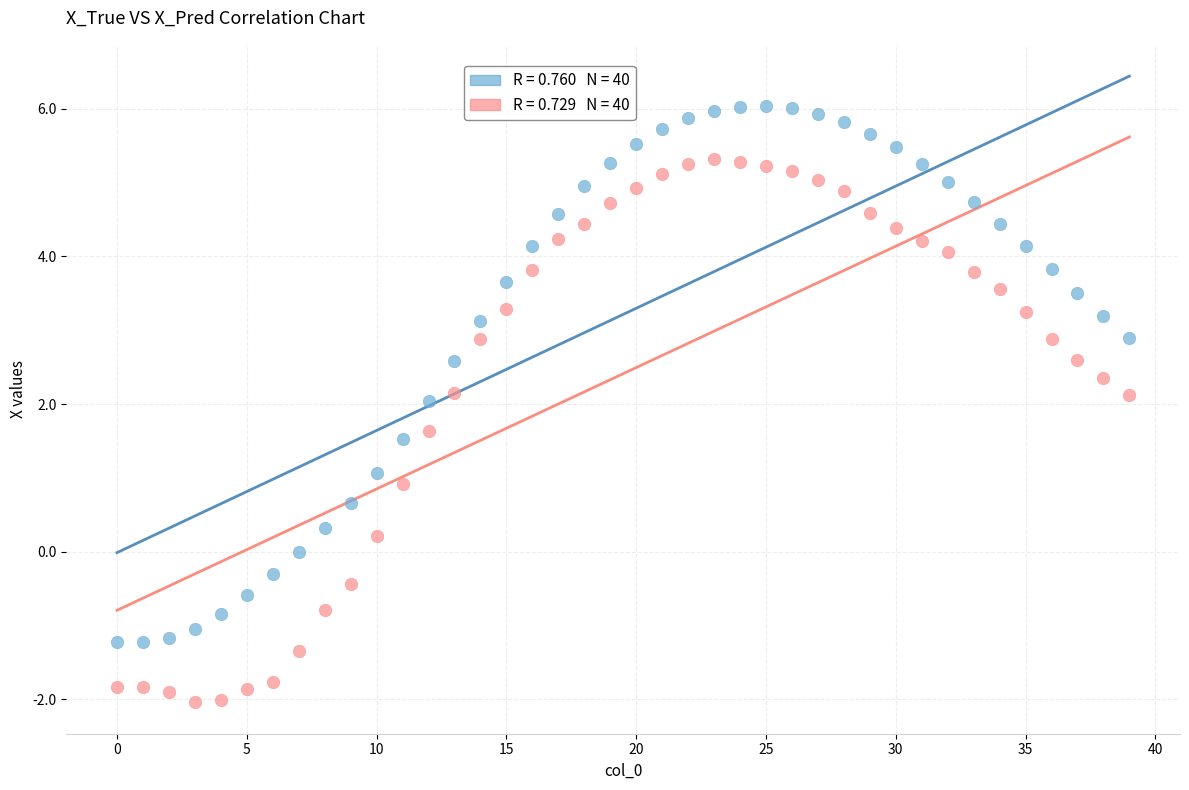

Across all data points, what is the range of Y values (max minus min)?

8.1